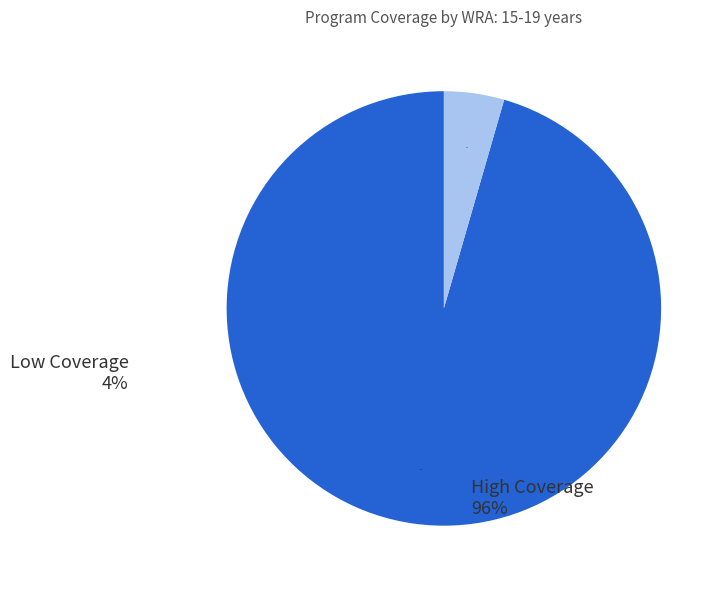

How many slices are in this pie chart?

2